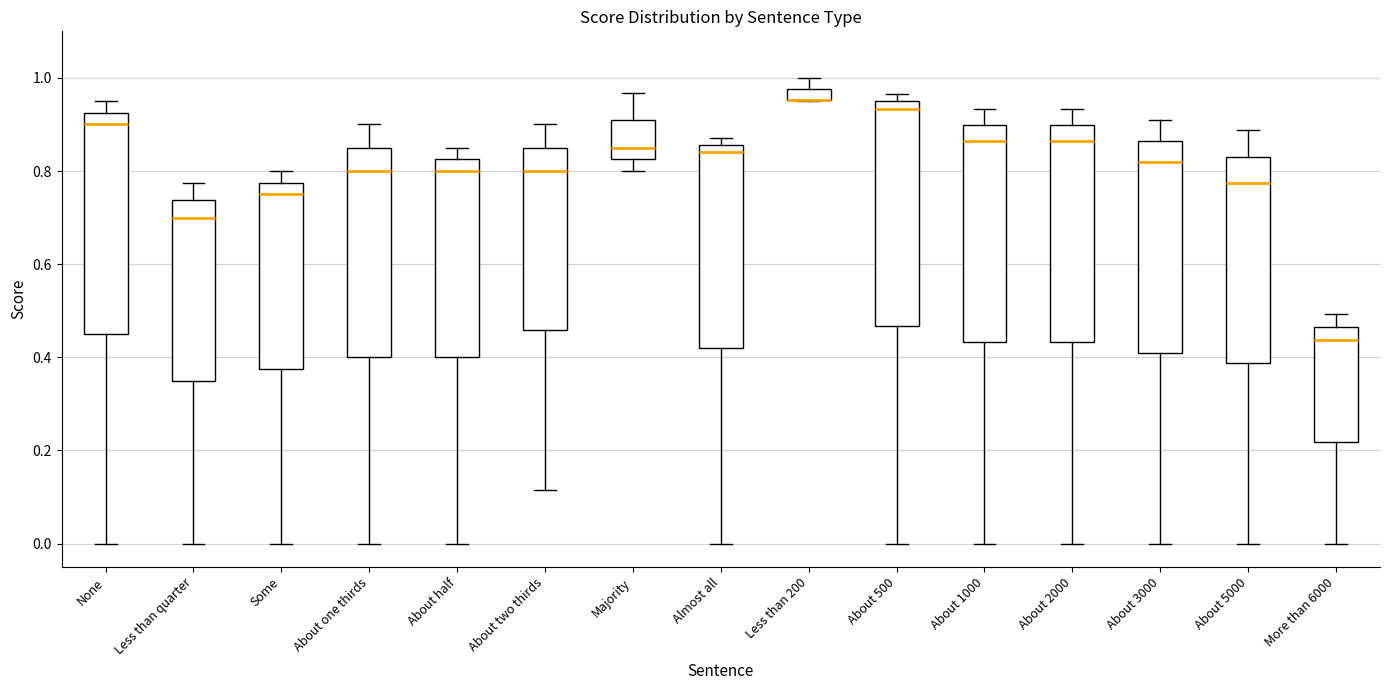

Where does the upper whisker of the box for About 5000 end on the y-axis? The values are not printed on the chart, so give them approximately, as read against the axis.

0.88